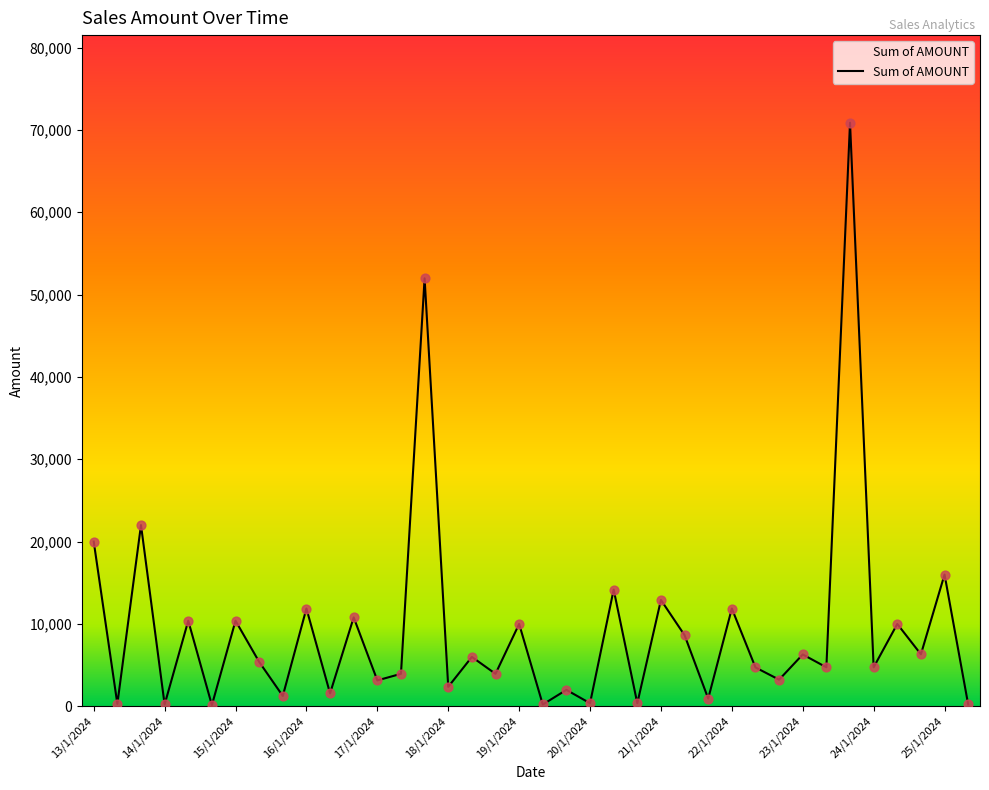

What is the difference between the maximum and minimum values?

70725